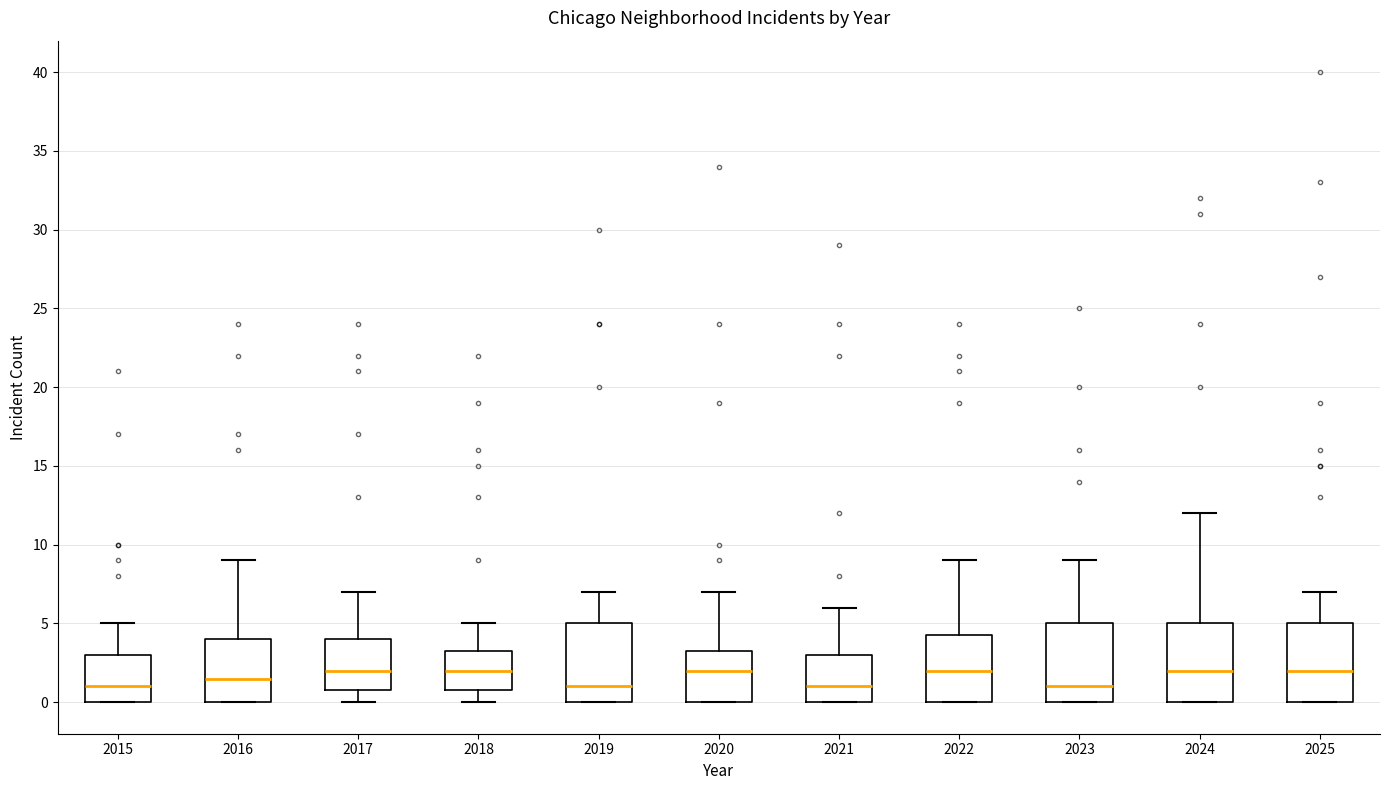

Where does the upper whisker of the box at x = 2024 end on the y-axis? The values are not printed on the chart, so give them approximately, as read against the axis.

12.0